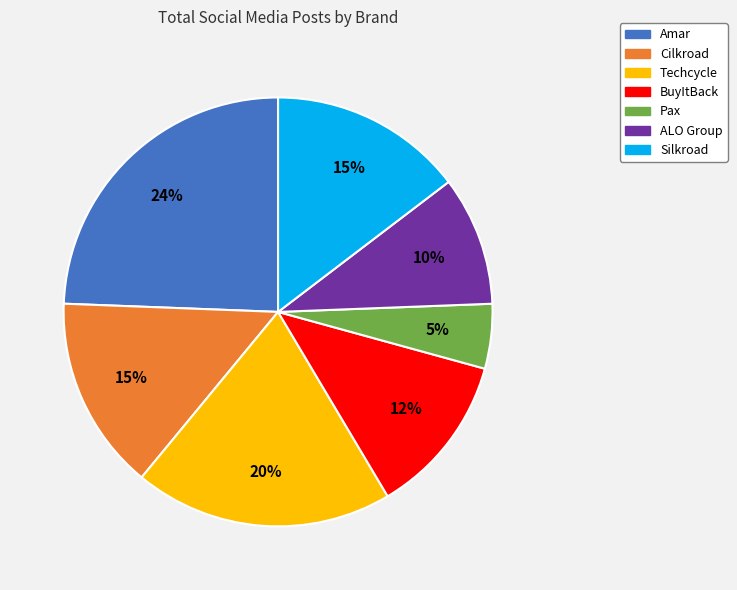

Approximately how many times larger is the value at Cilkroad compared to Pax?

3.0